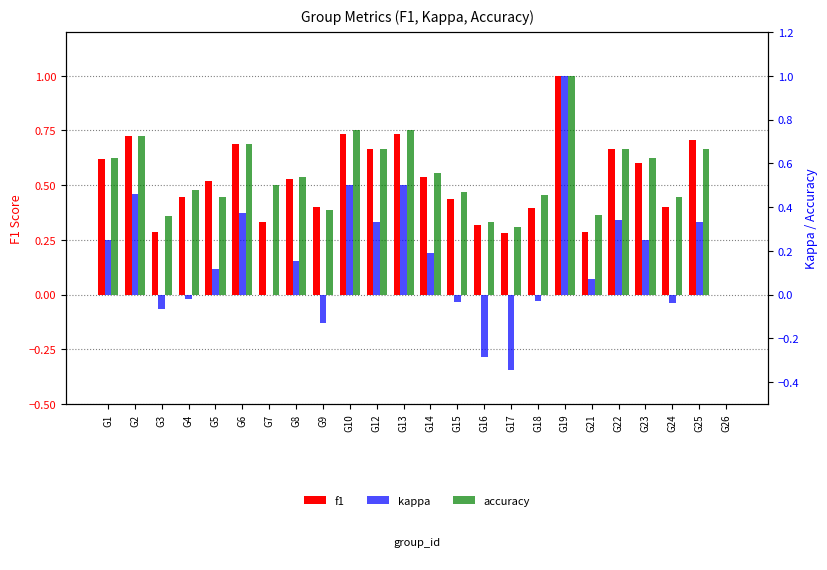

Reading left to right, transcribe all the data shown in this chart.

f1: 0.6	0.7	0.3	0.4	0.5	0.7	0.3	0.5	0.4	0.7	0.7	0.7	0.5	0.4	0.3	0.3	0.4	1.0	0.3	0.7	0.6	0.4	0.7	0.0
kappa: 0.2	0.5	-0.1	-0.0	0.1	0.4	0.0	0.2	-0.1	0.5	0.3	0.5	0.2	-0.0	-0.3	-0.3	-0.0	1.0	0.1	0.3	0.2	-0.0	0.3	0.0
accuracy: 0.6	0.7	0.4	0.5	0.4	0.7	0.5	0.5	0.4	0.8	0.7	0.8	0.6	0.5	0.3	0.3	0.5	1.0	0.4	0.7	0.6	0.4	0.7	0.0